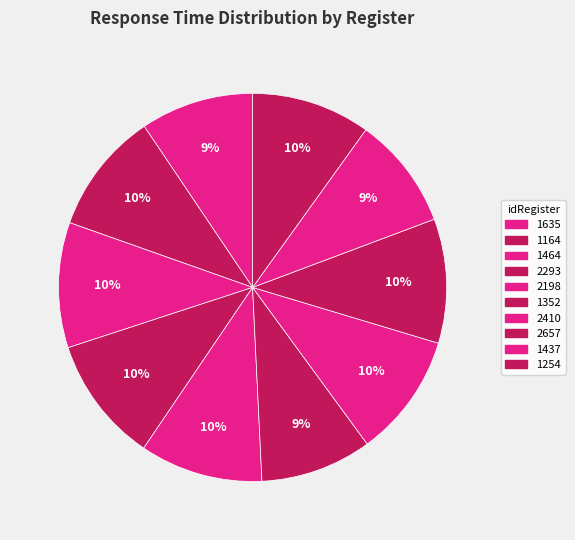

True or false: 2293 accounts for 10% of the total.

True